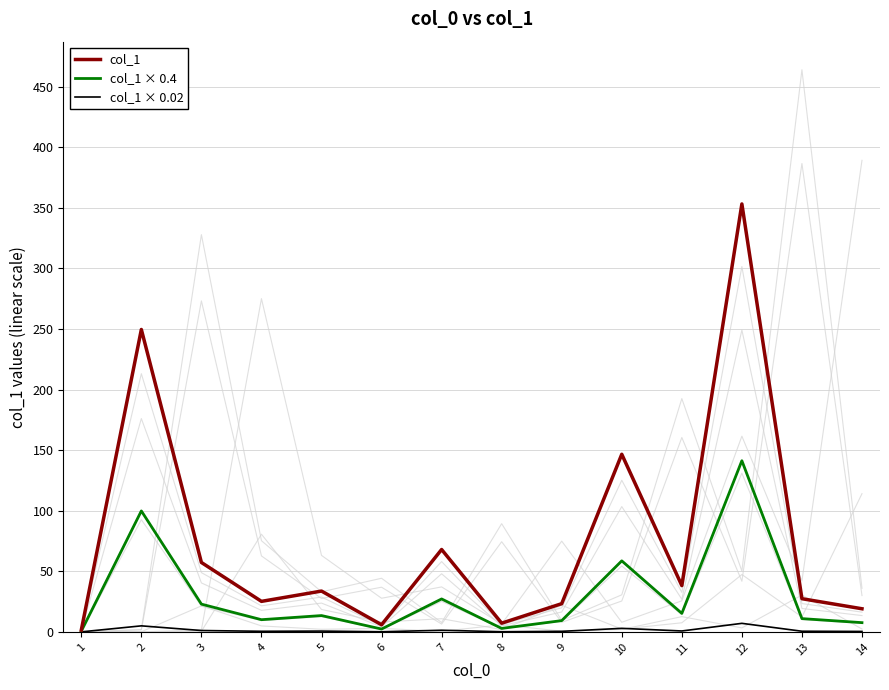

Which series has the largest total across all categories?

col_1